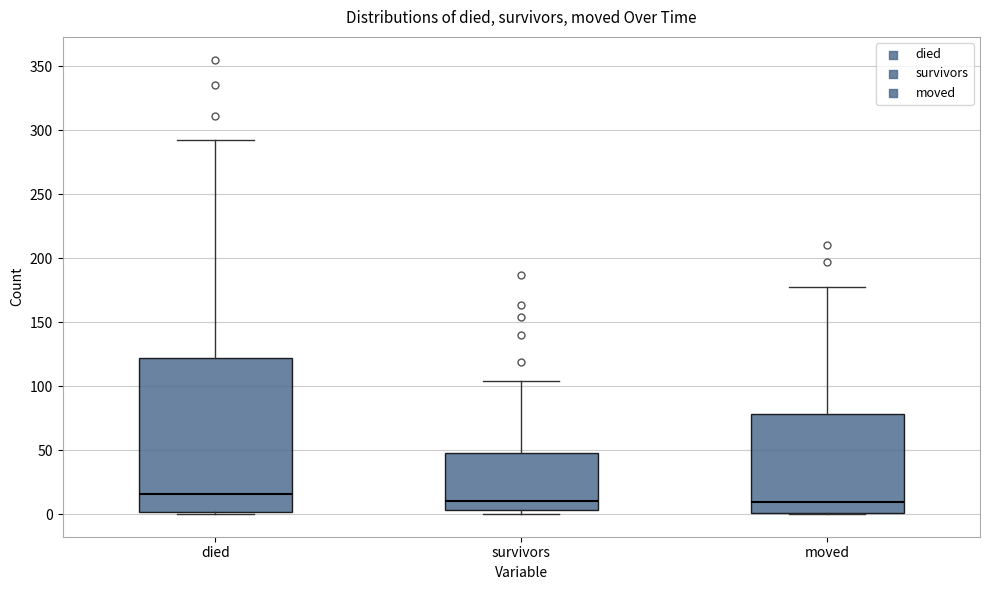

Reading left to right, transcribe this box plot: for each box, give where its median line is, the range the box spans, and where its two whiskers end, as read against the y-axis. The values are not printed on the chart, so give them approximately, as read against the axis.

died: median 15, box 0 to 120, whiskers 0 to 290
survivors: median 10, box 5 to 50, whiskers 0 to 105
moved: median 10, box 0 to 80, whiskers 0 to 175